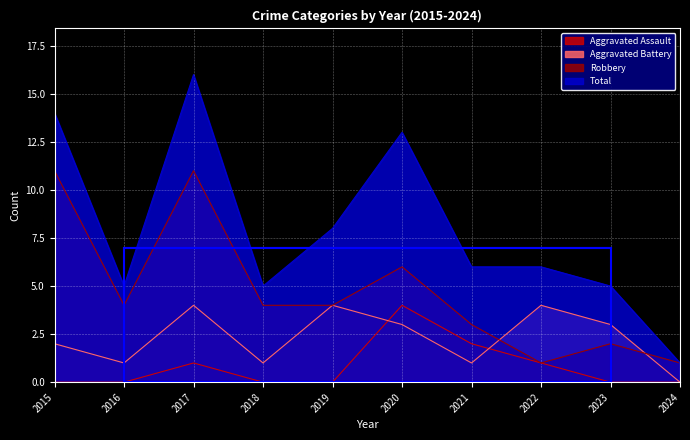

At which label does Total first exceed 6?

2015